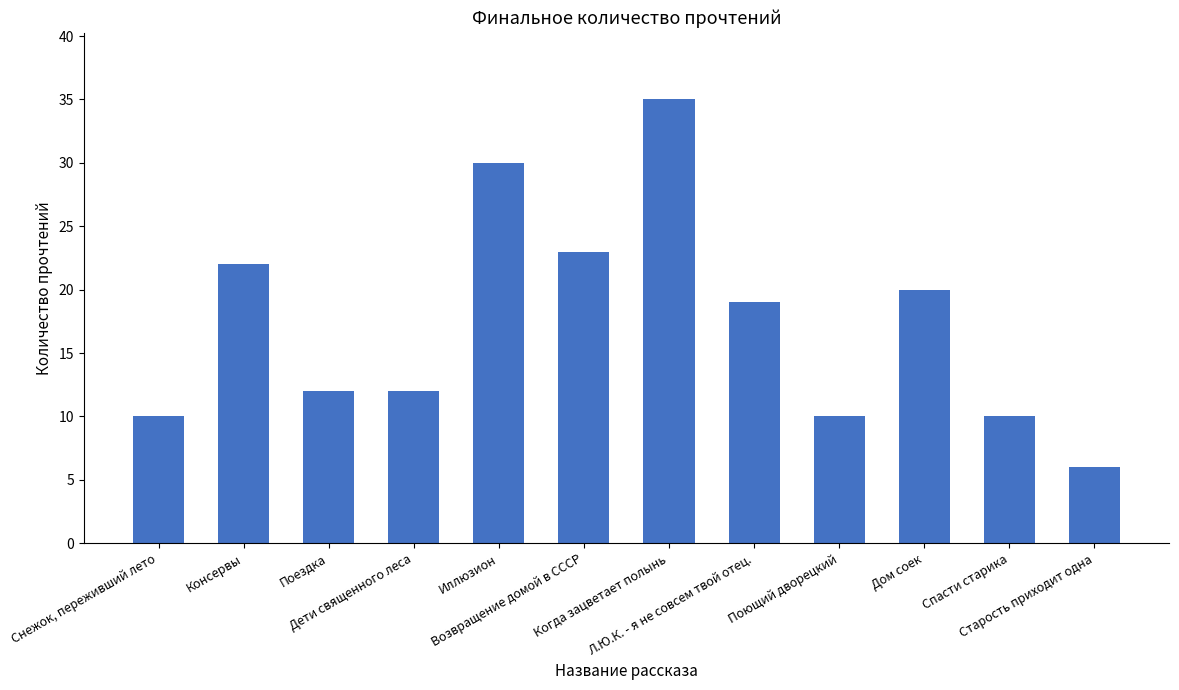

Reading left to right, transcribe all the data shown in this chart.

Снежок, переживший лето=10	Консервы=22	Поездка=12	Дети священного леса=12	Иллюзион=30	Возвращение домой в СССР=23	Когда зацветает полынь=35	Л.Ю.К. - я не совсем твой отец.=19	Поющий дворецкий=10	Дом соек=20	Спасти старика=10	Старость приходит одна=6